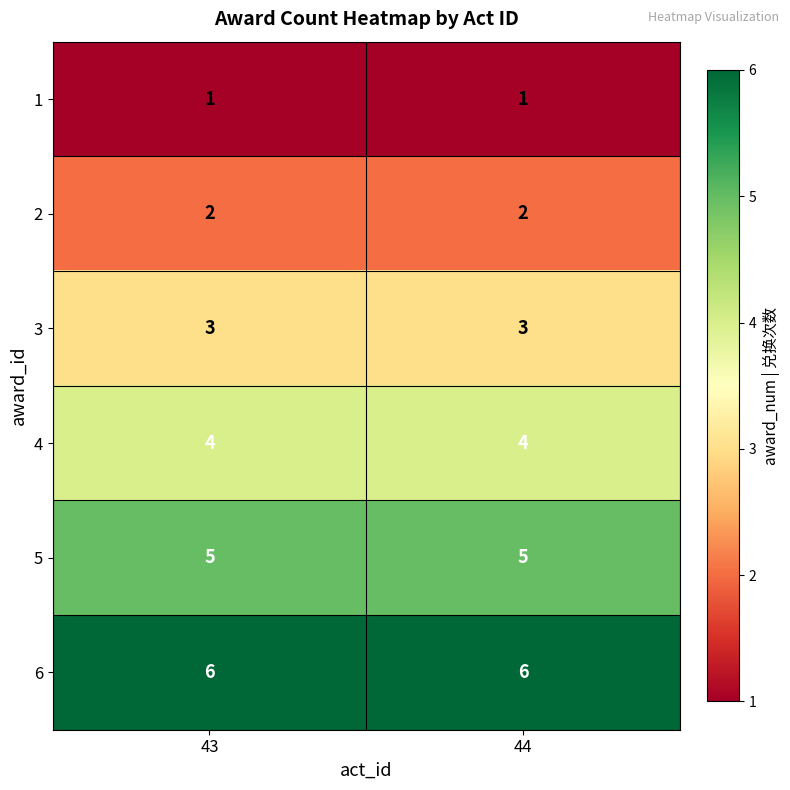

Reading right to left, list all the values displayed in this chart.

1: 44=1	43=1
2: 44=2	43=2
3: 44=3	43=3
4: 44=4	43=4
5: 44=5	43=5
6: 44=6	43=6